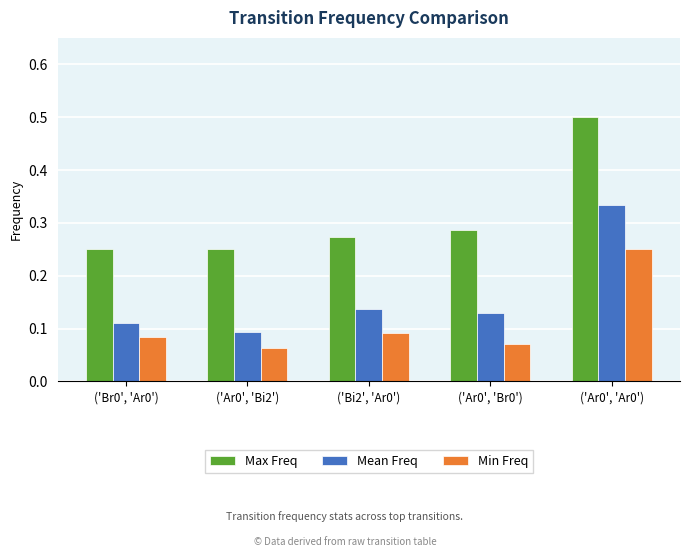

The Max Freq series shows 0.1 at ('Bi2', 'Ar0'). True or false?

False